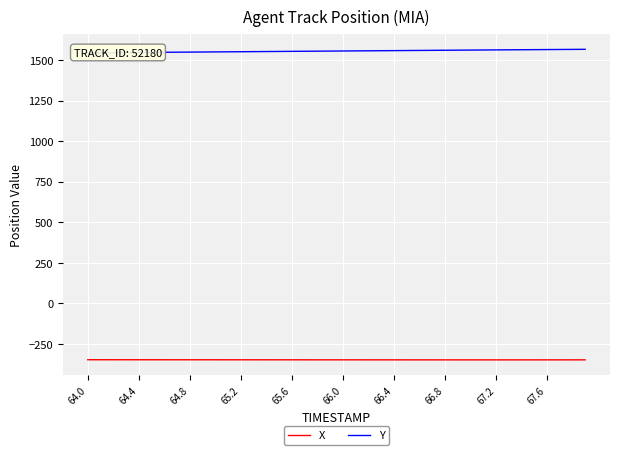

List the series in order of their overall mean, highest first.

Y, X